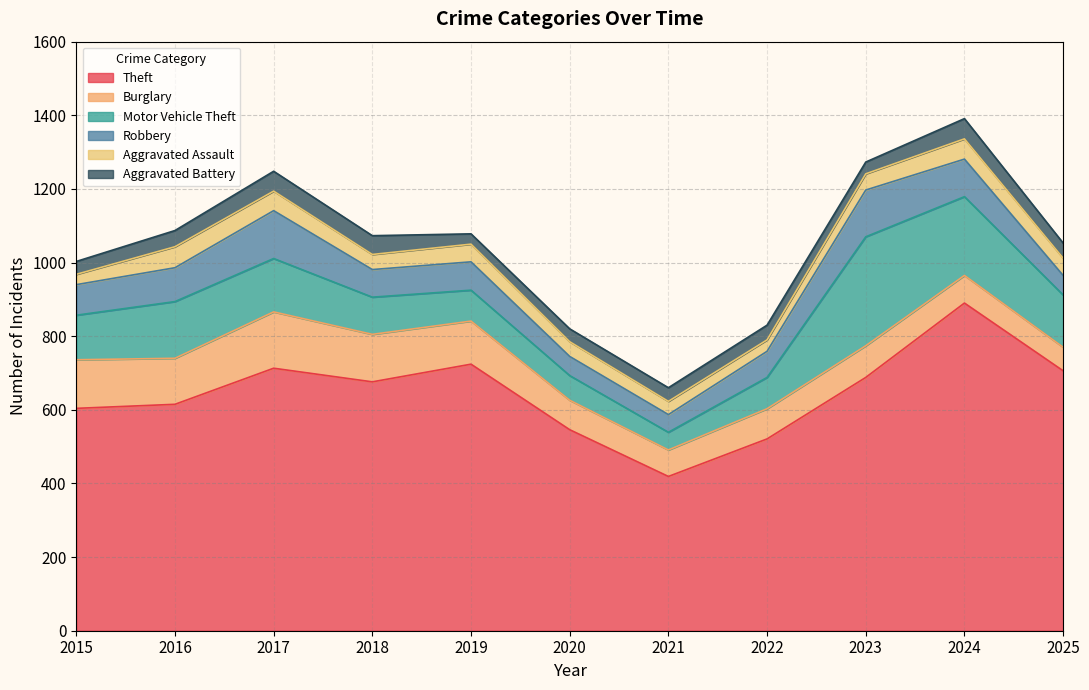

What value does the Theft series have at 2018, to the nearest 5?

675